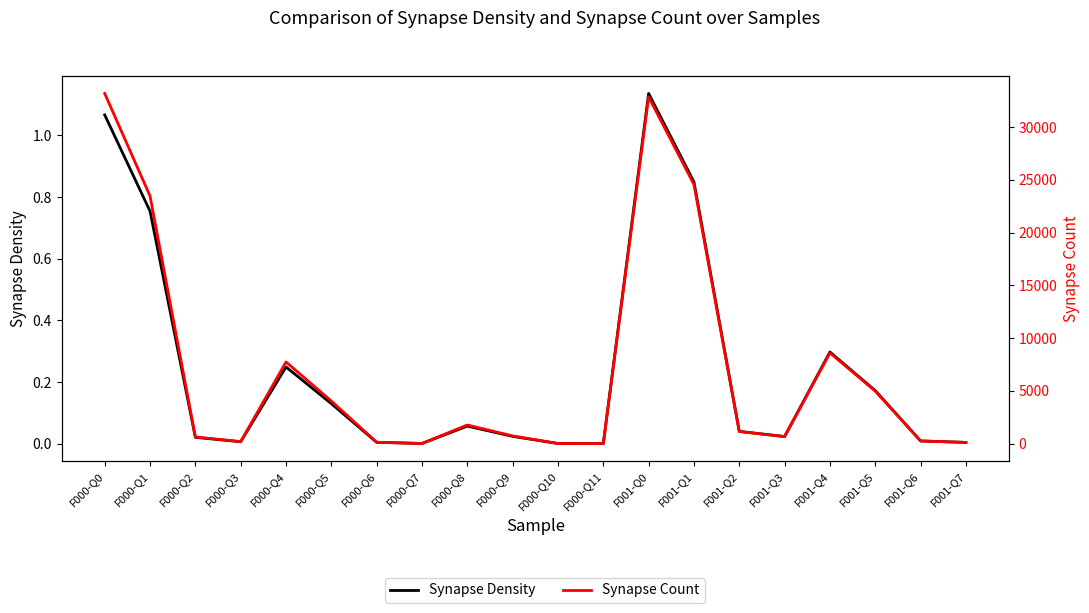

Reading left to right, transcribe all the data shown in this chart.

Synapse Density: F000-Q0=1.1	F000-Q1=0.8	F000-Q2=0.0	F000-Q3=0.0	F000-Q4=0.2	F000-Q5=0.1	F000-Q6=0.0	F000-Q7=0.0	F000-Q8=0.1	F000-Q9=0.0	F000-Q10=0.0	F000-Q11=0.0	F001-Q0=1.1	F001-Q1=0.8	F001-Q2=0.0	F001-Q3=0.0	F001-Q4=0.3	F001-Q5=0.2	F001-Q6=0.0	F001-Q7=0.0
Synapse Count: F000-Q0=33188.0	F000-Q1=23466.0	F000-Q2=634.0	F000-Q3=191.0	F000-Q4=7740.0	F000-Q5=4035.0	F000-Q6=130.0	F000-Q7=15.0	F000-Q8=1767.0	F000-Q9=732.0	F000-Q10=13.0	F000-Q11=1.0	F001-Q0=32856.0	F001-Q1=24556.0	F001-Q2=1148.0	F001-Q3=664.0	F001-Q4=8598.0	F001-Q5=4977.0	F001-Q6=253.0	F001-Q7=114.0